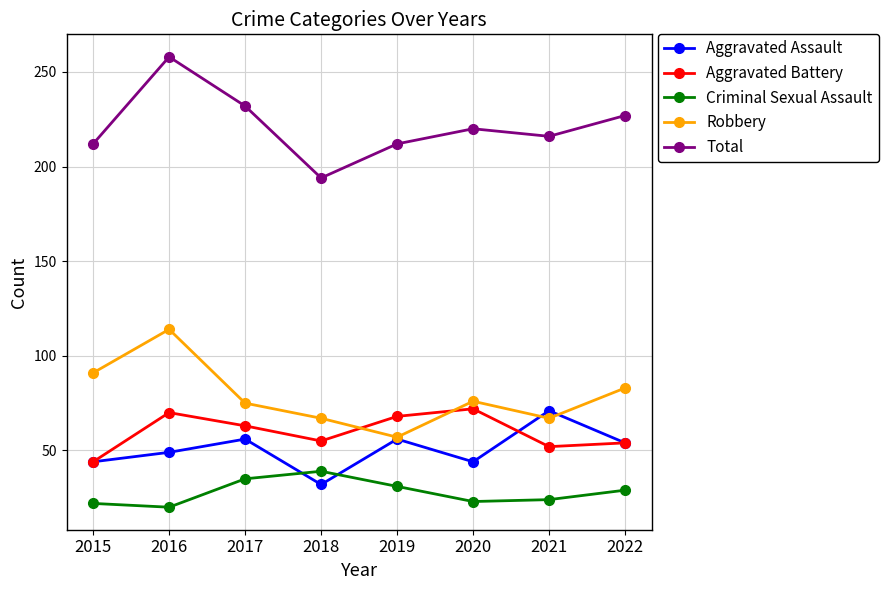

What is the minimum value shown in the chart?

20